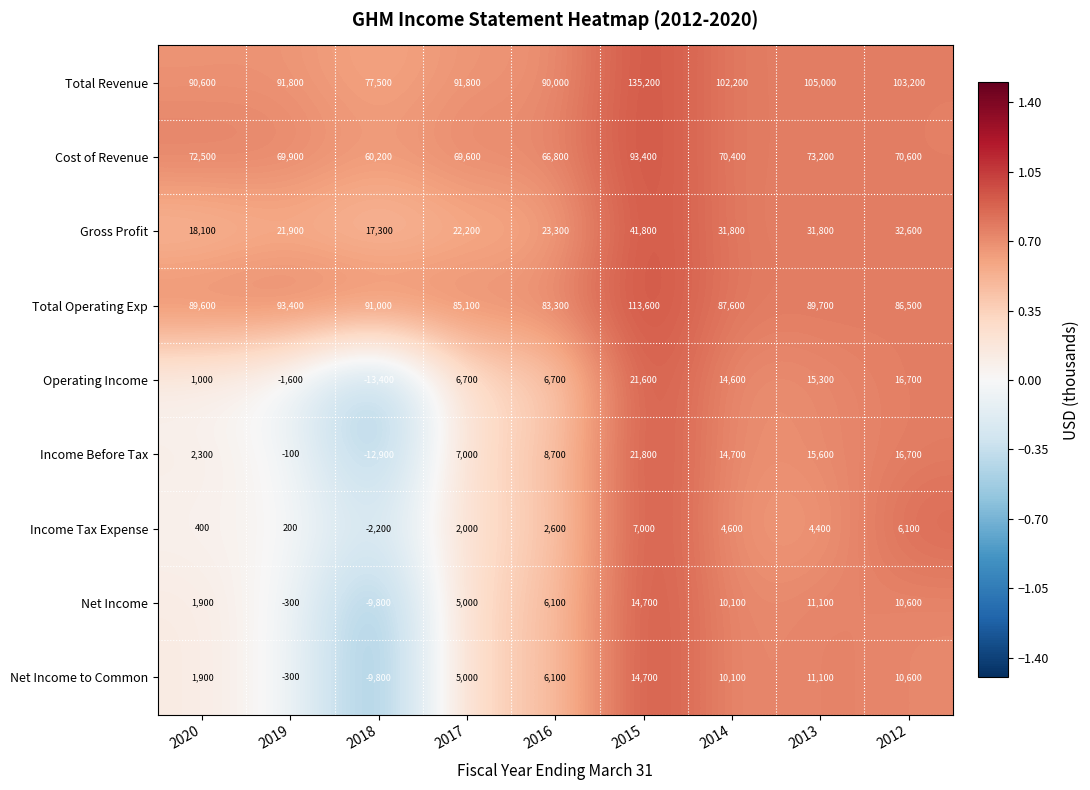

What is the sum of all Operating Income values?

67600